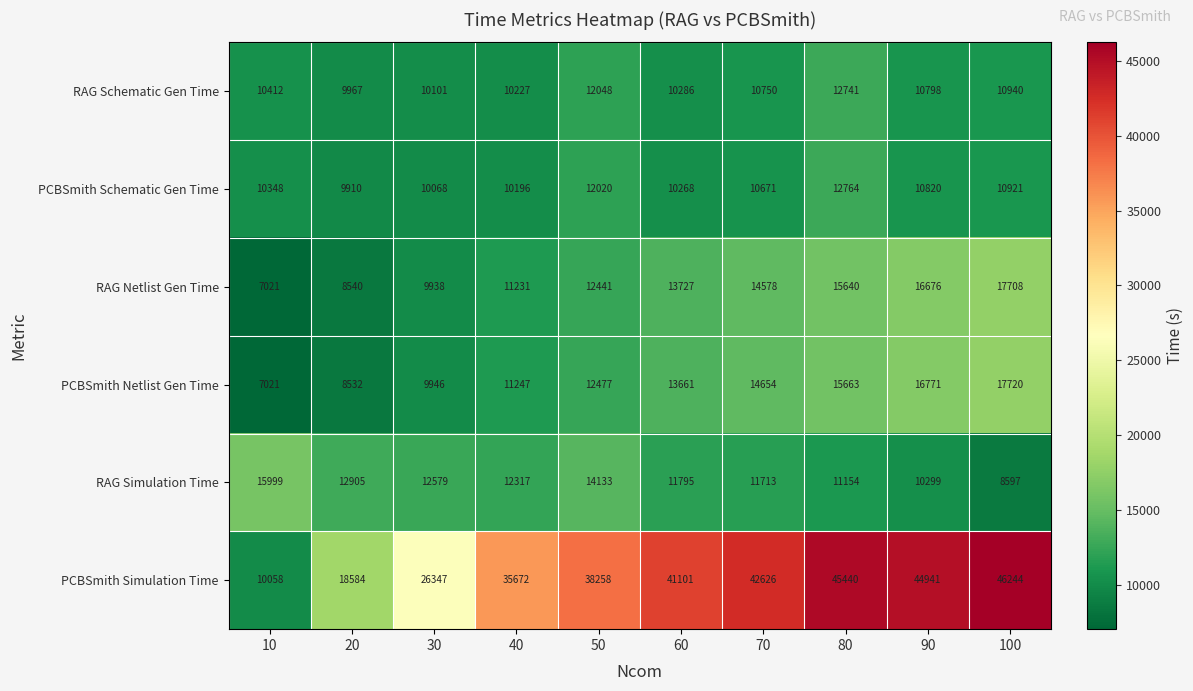

The RAG Netlist Gen Time series shows 9938 at 30. True or false?

True